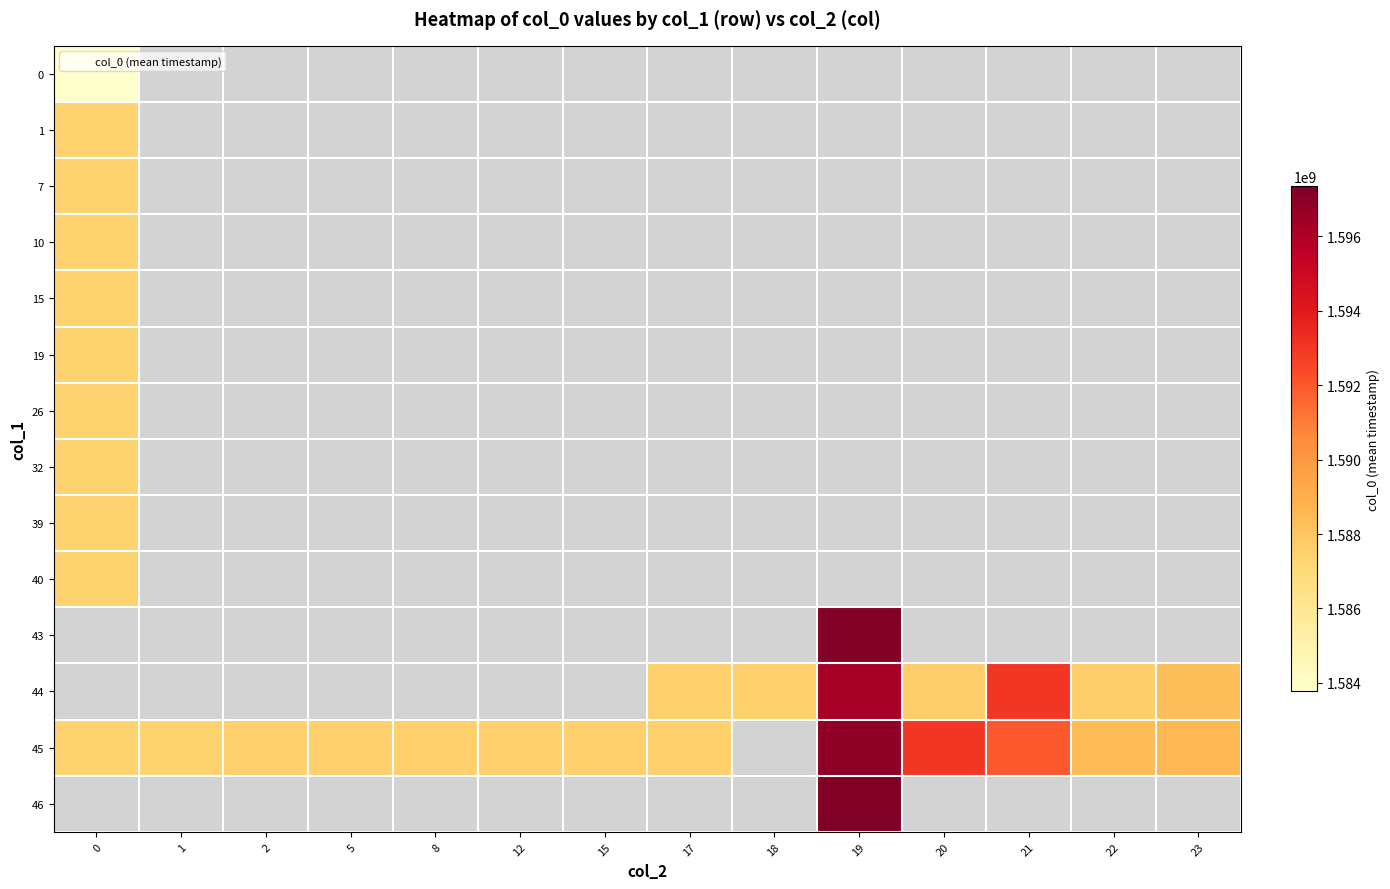

What is the sum of the 45 values at 12 and 2?

3174981544.0